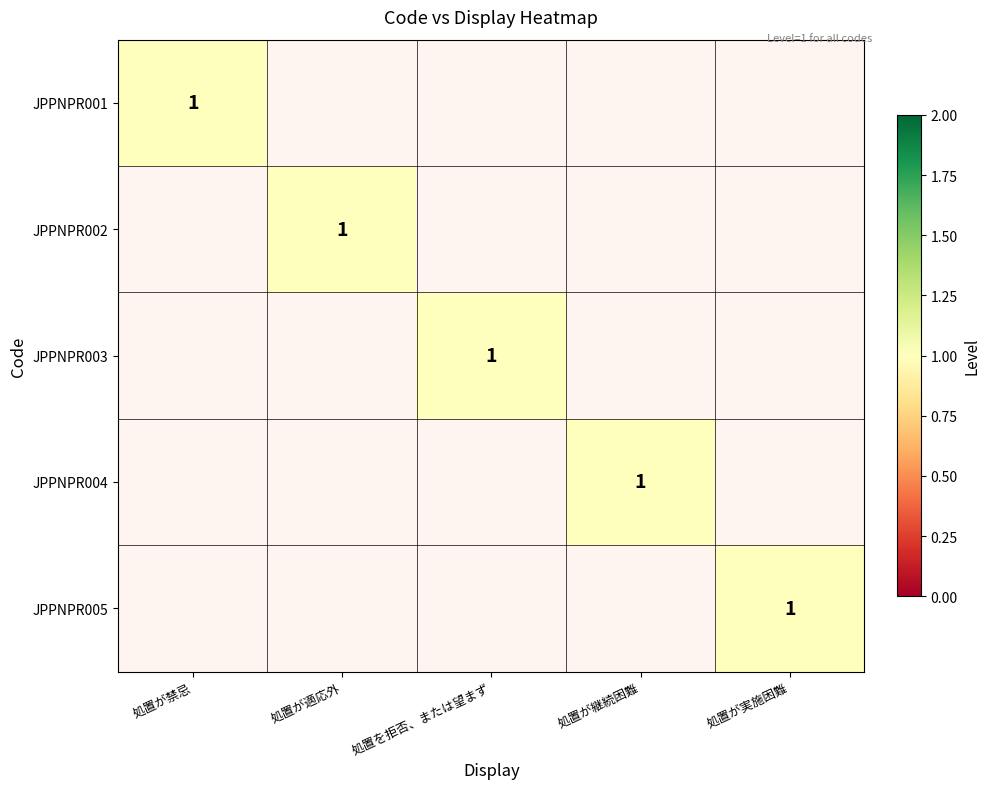

Count the number of categories in the chart.

5